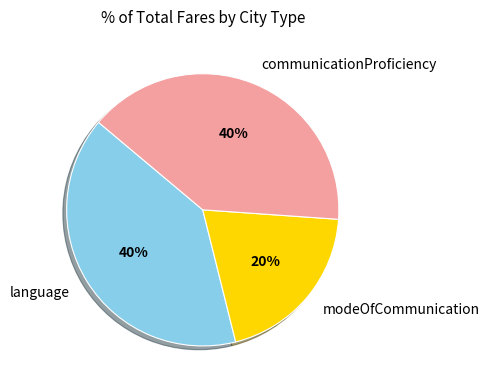

What is the smallest slice in the pie chart?

modeOfCommunication